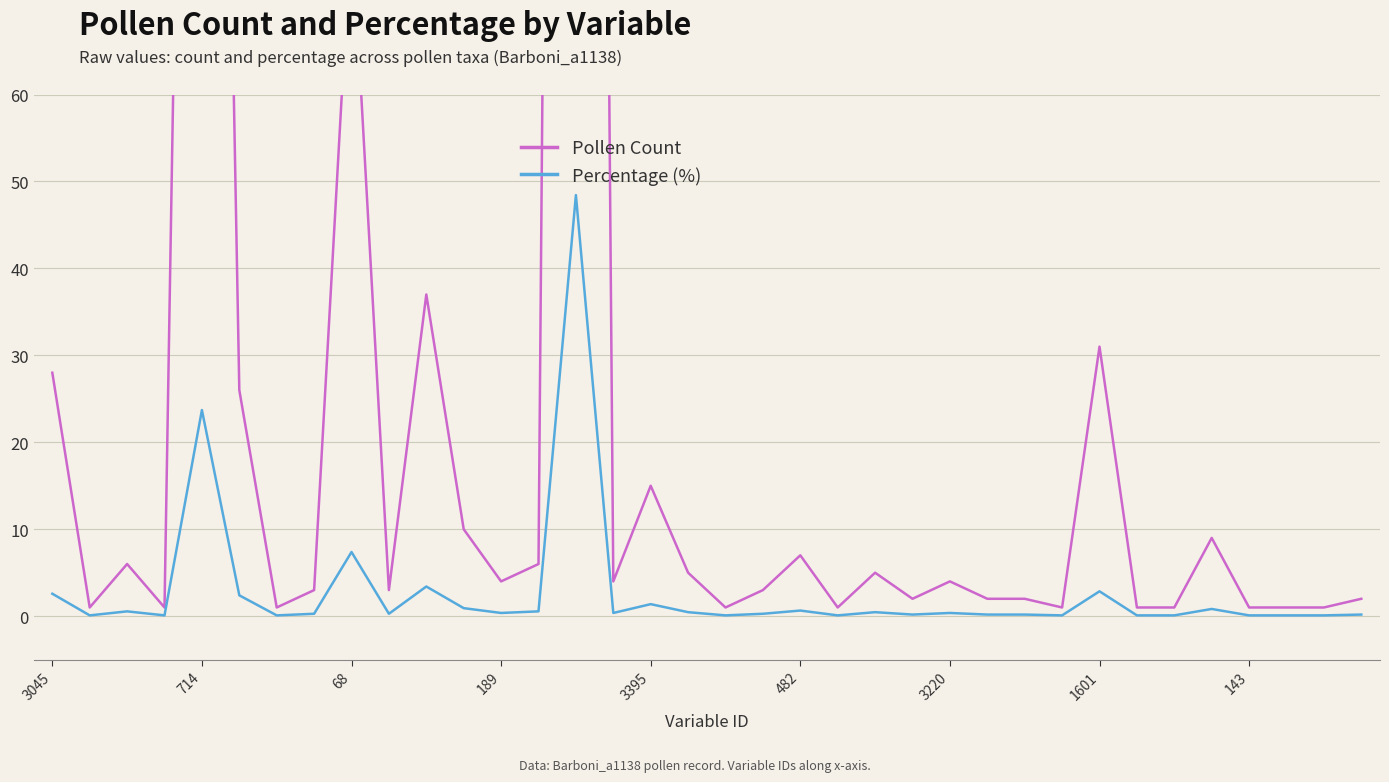

Between 28 and 31, which series saw the biggest shift?

Pollen Count